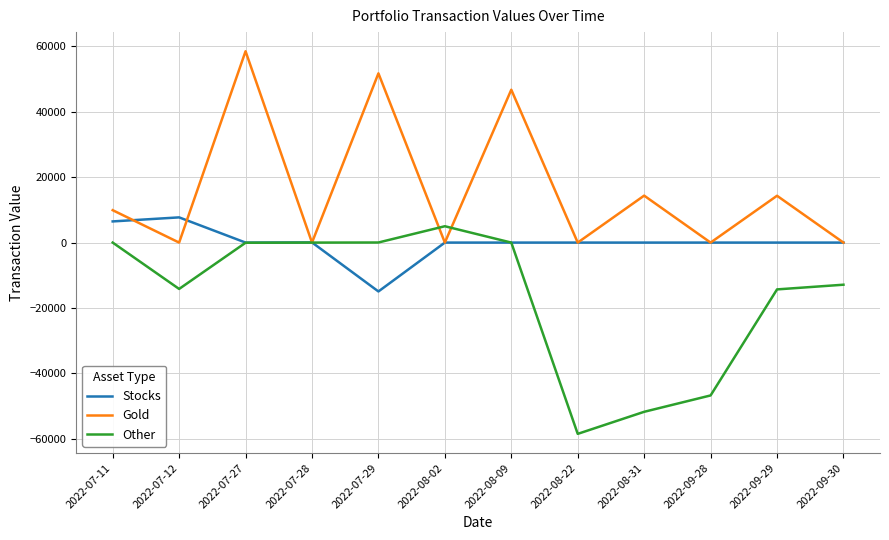

What is the maximum value shown in the chart?

58518.0